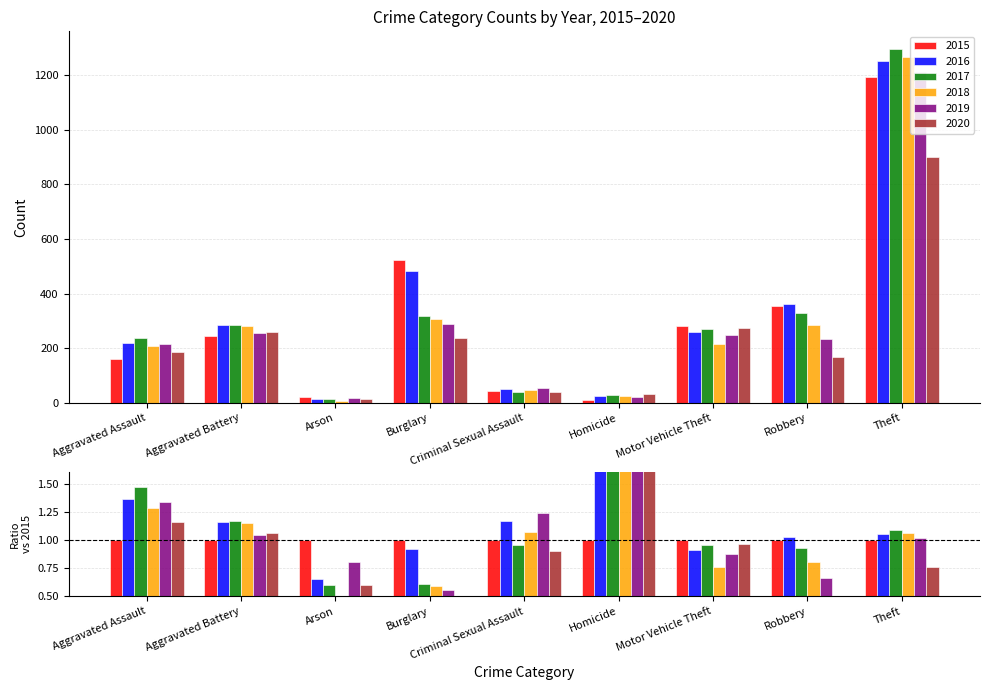

What is the maximum value for 2019?

1211